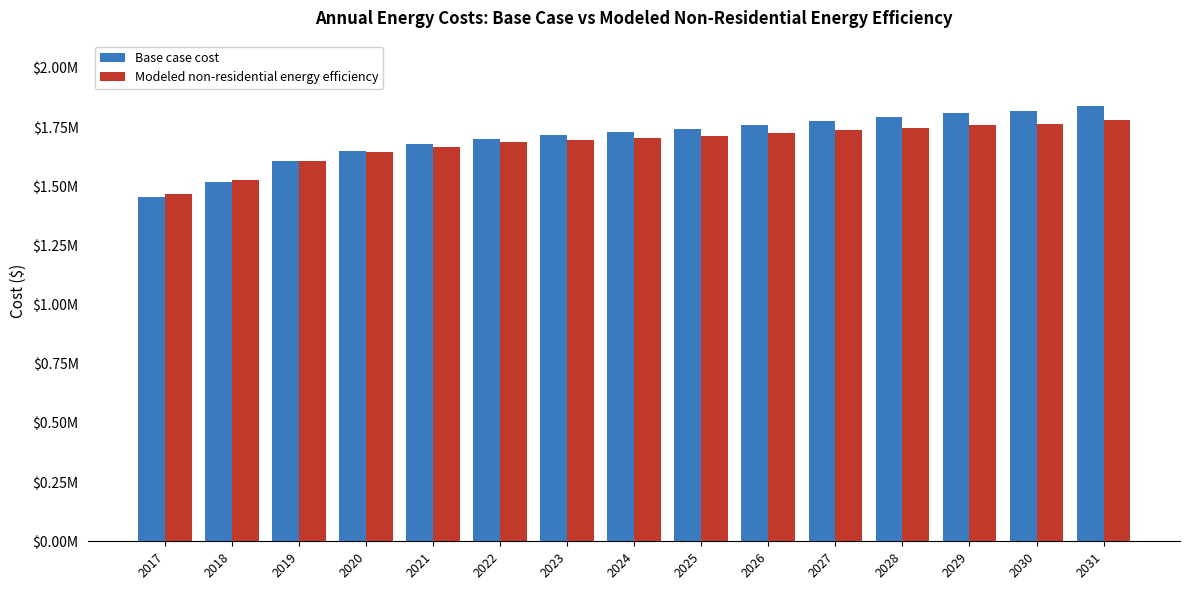

Reading left to right, list all the values displayed in this chart.

Base case cost: 1453788.7	1518055.6	1606422.6	1648597.7	1676714.5	1700814.6	1714873.0	1728931.4	1742989.8	1761064.8	1777131.5	1791189.9	1809265.0	1819306.7	1839390.1
Modeled non-residential energy efficiency: 1466141.7	1524529.3	1607154.8	1643723.0	1666364.3	1685117.2	1693953.7	1702912.6	1711991.0	1725202.8	1736520.3	1745940.7	1759486.6	1765105.2	1780869.2